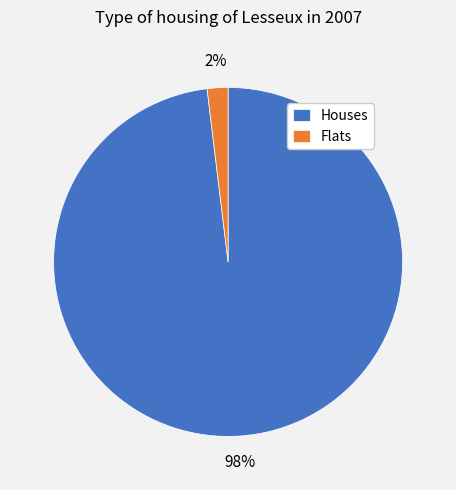

What percentage is the Houses slice, to the nearest percent?

98%